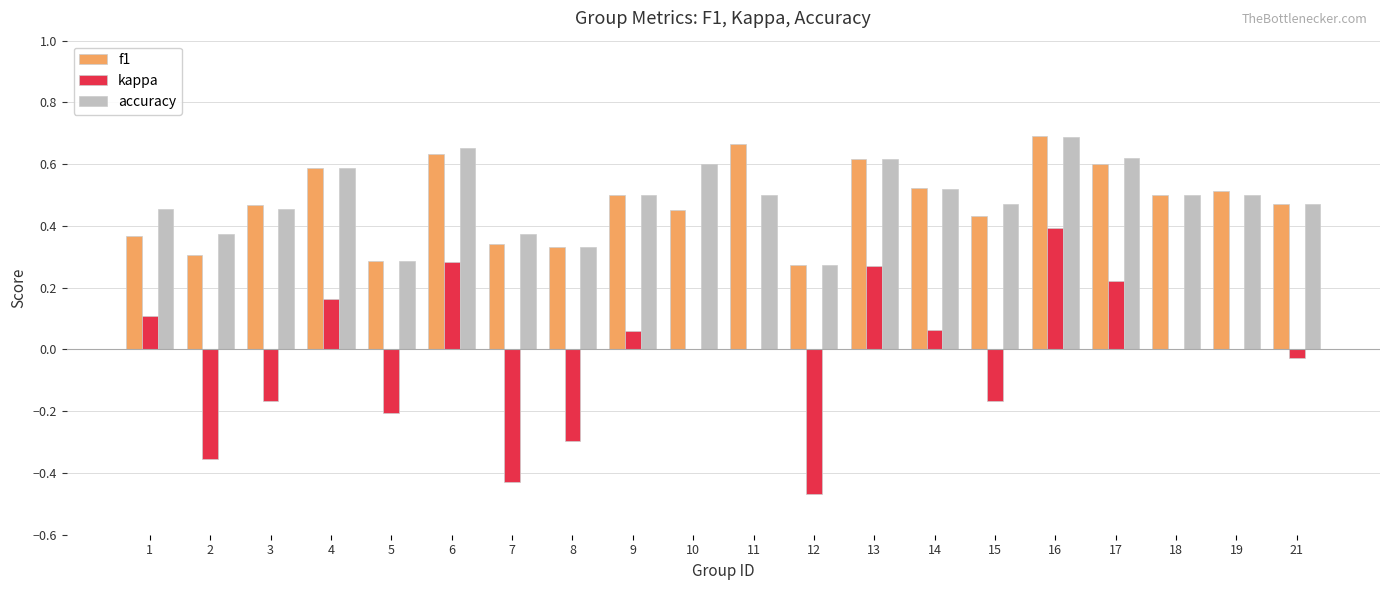

Is the value of kappa at 19 greater than the value of f1 at 19?

No